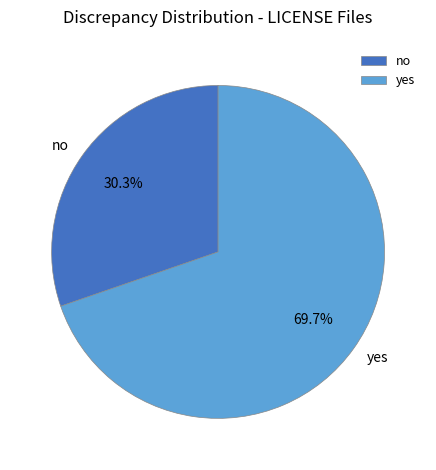

How much of the chart is everything except yes?

30.3%